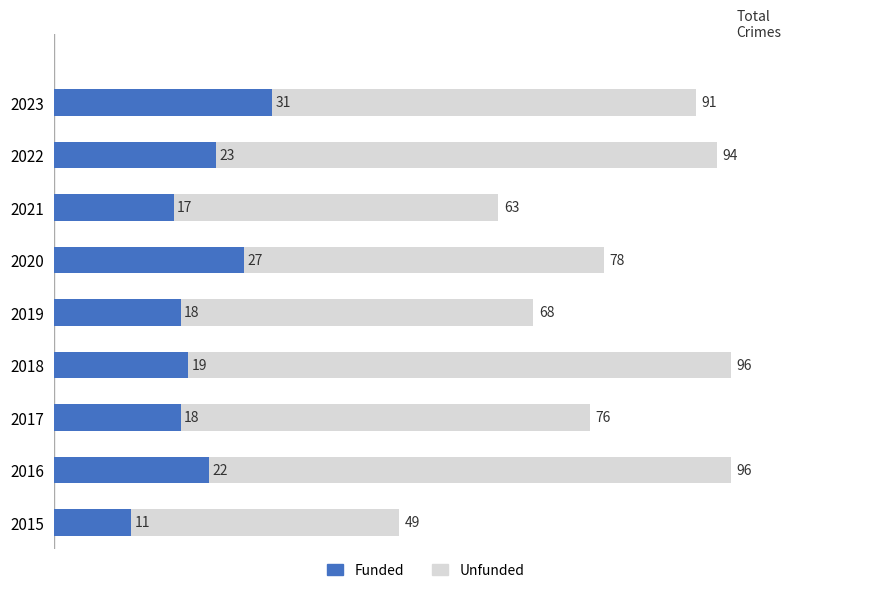

How many values in the Funded series exceed 19?

4